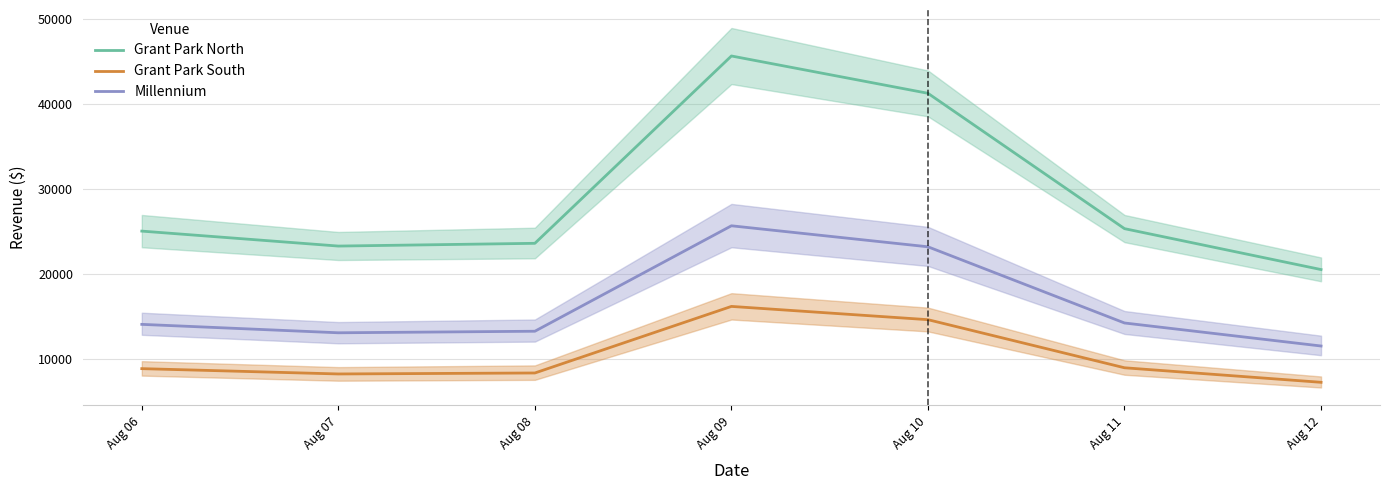

At which label does Grant Park North first exceed 25101?

Aug 06